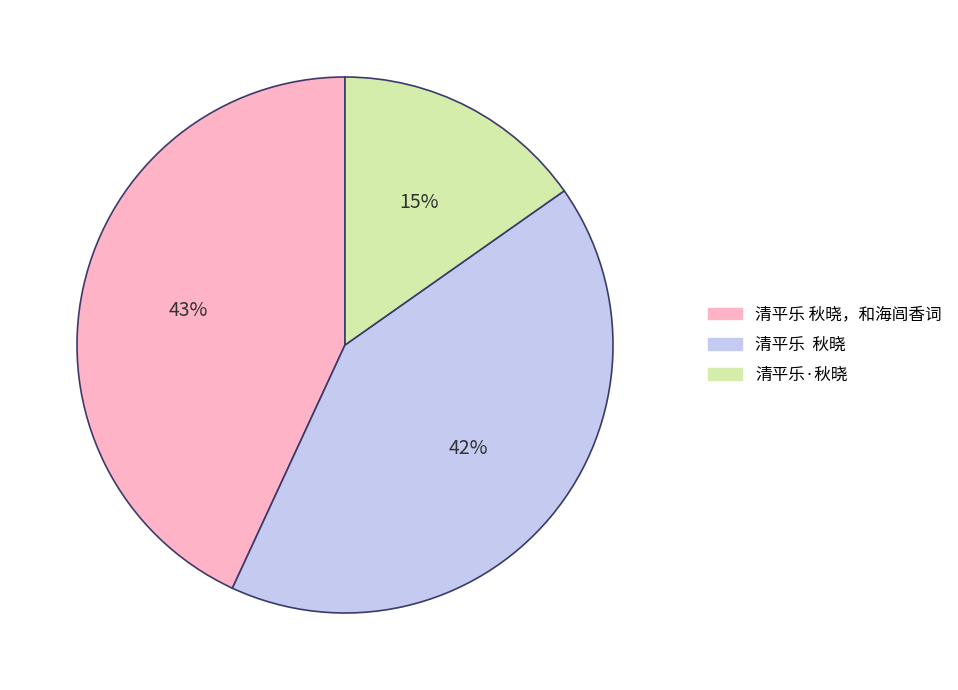

Is there a majority slice in this chart?

No